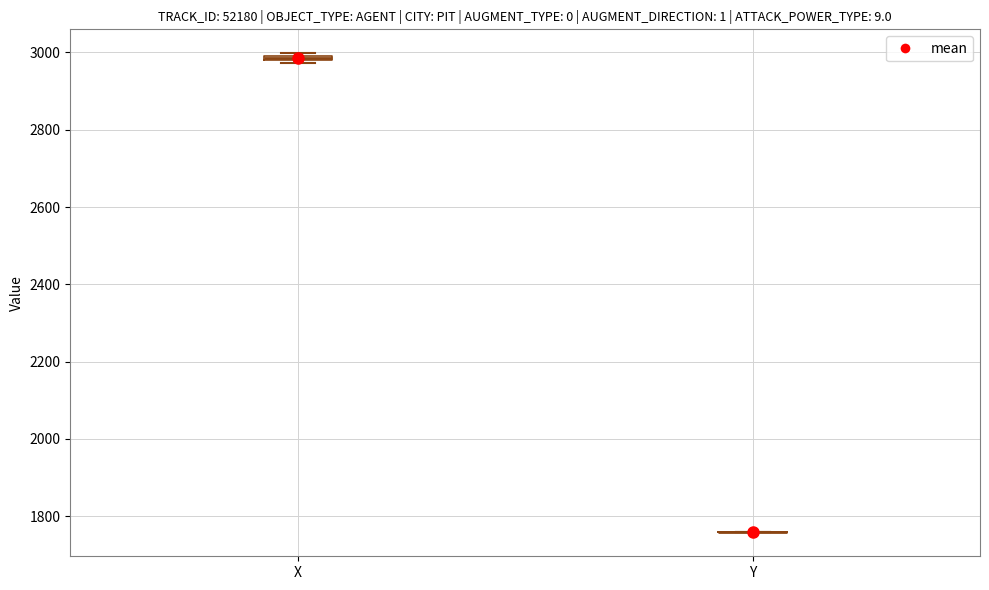

Where is the lower edge of the box for X on the y-axis? The values are not printed on the chart, so give them approximately, as read against the axis.

2980